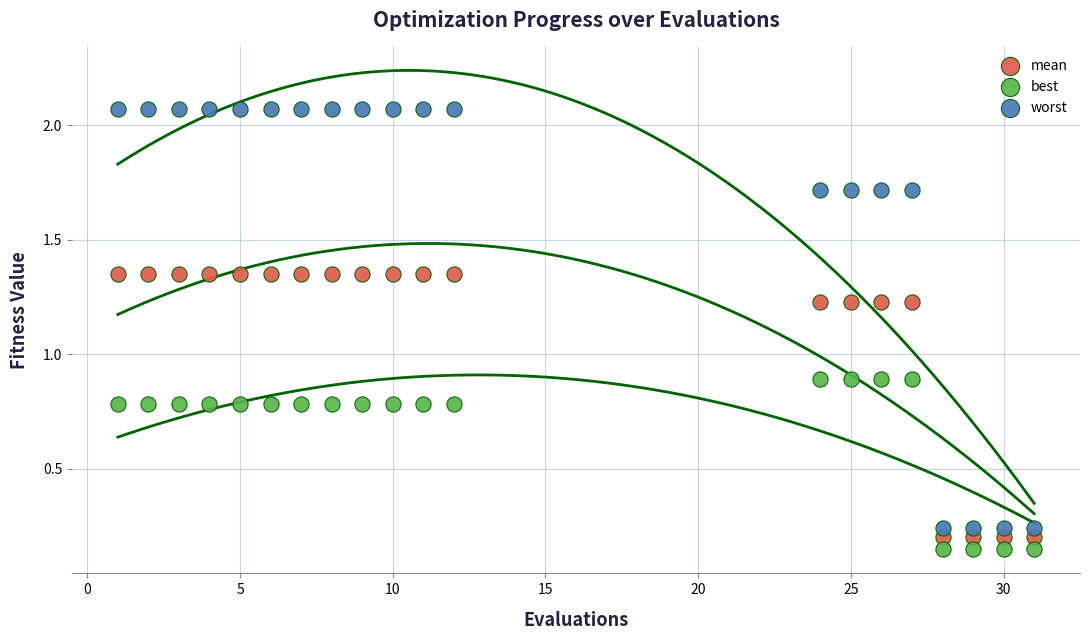

Which series has the widest spread of Y values?

worst